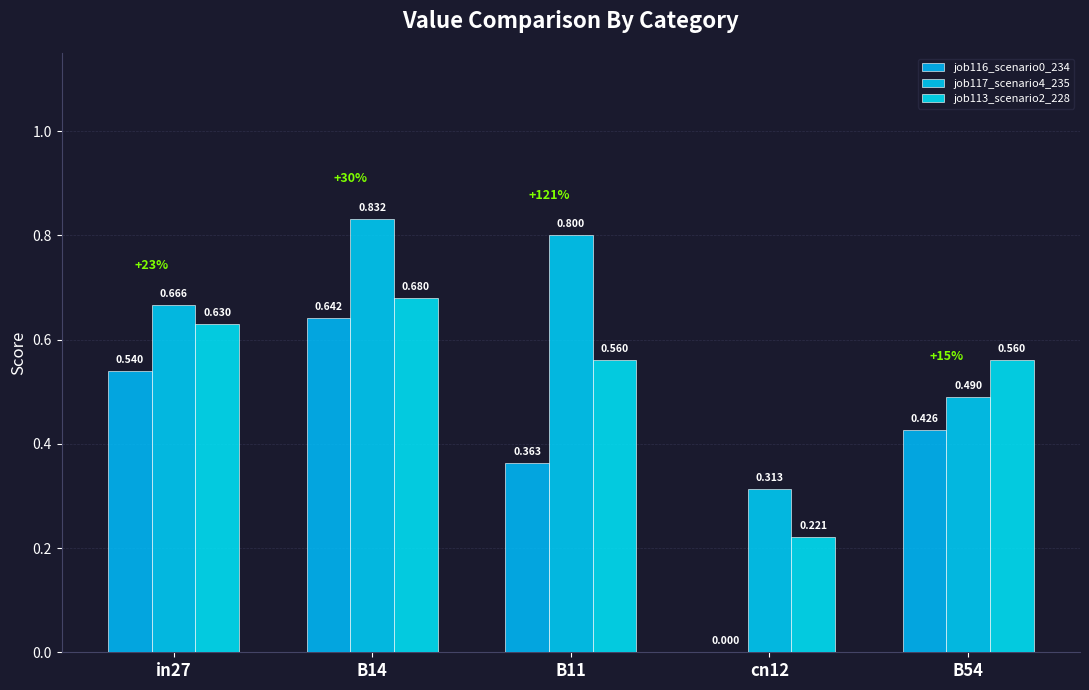

Rank the categories by job116_scenario0_234 value from highest to lowest.

B14, in27, B54, B11, cn12